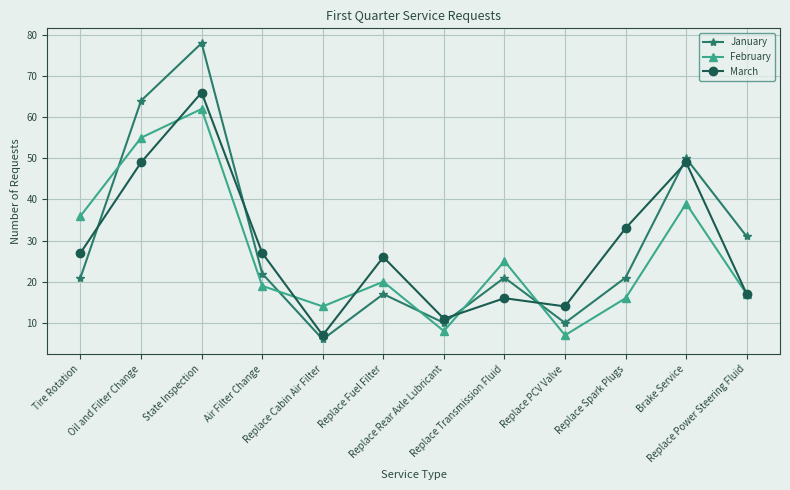

What is the label of the 4th point from the right?

Replace PCV Valve